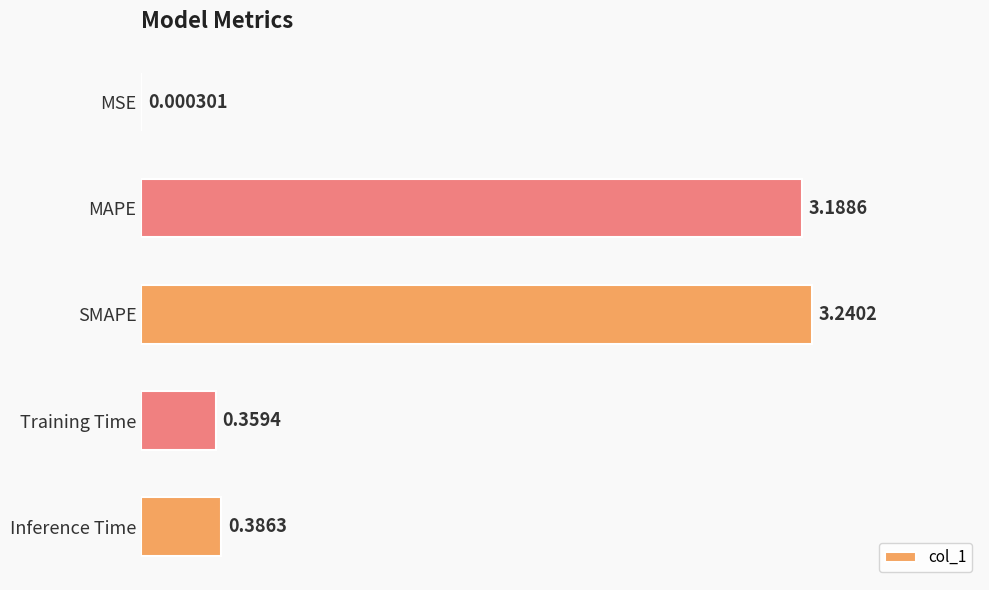

Where is the data nearest to the value 1?

Inference Time